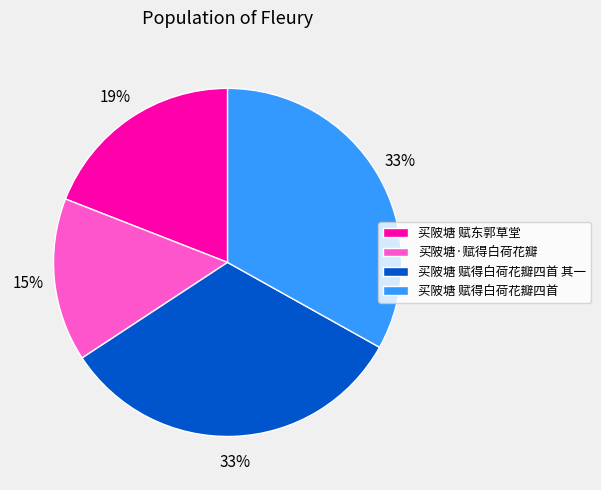

Between 买陂塘 赋东郭草堂 and 买陂塘 赋得白荷花瓣四首 其一, which is larger?

买陂塘 赋得白荷花瓣四首 其一